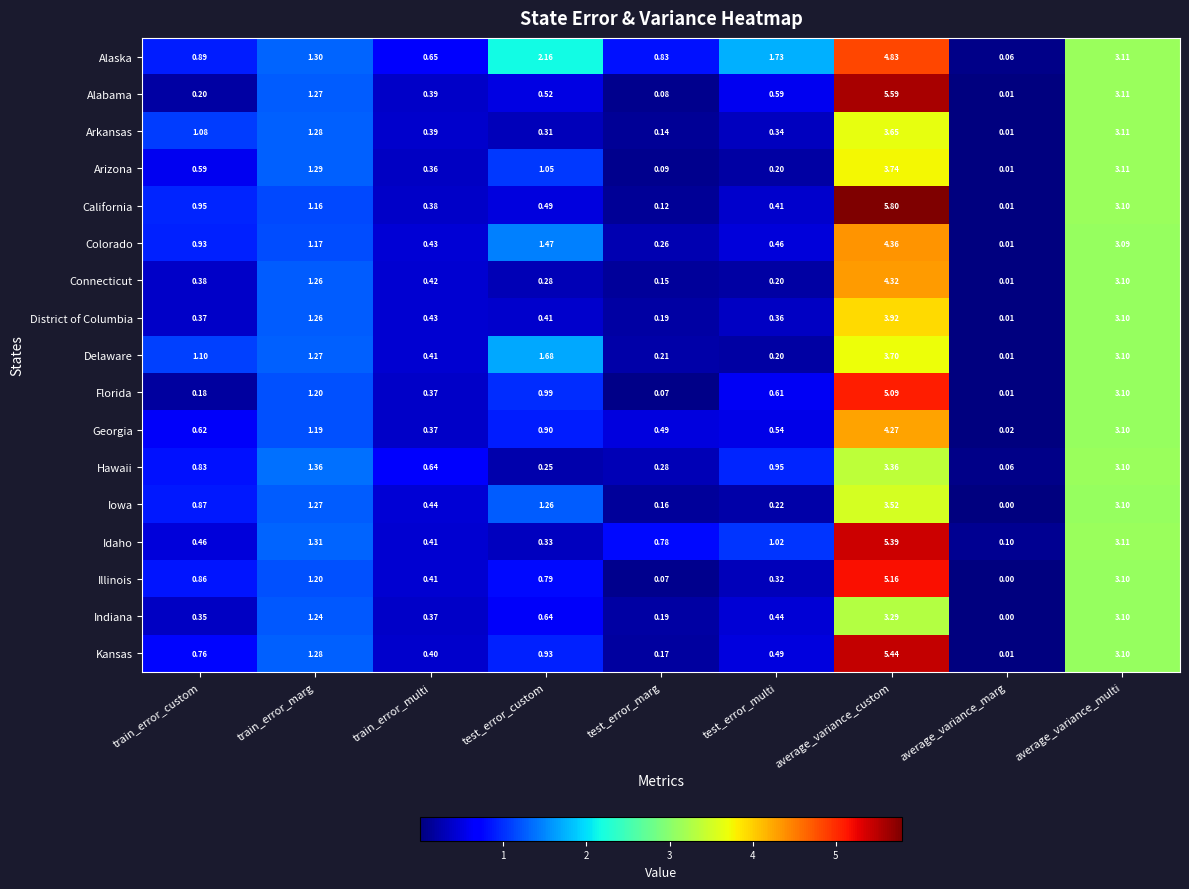

Which series has the largest total across all categories?

Alaska